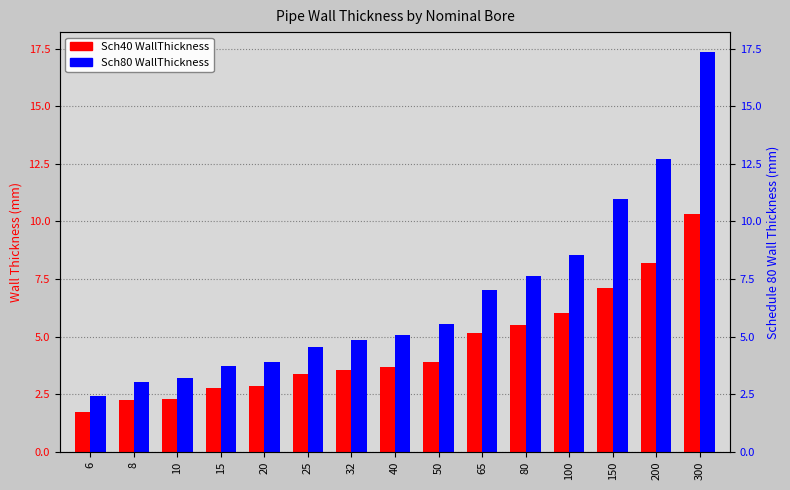

The value of Sch80 WallThickness at 150 is 11.0. True or false?

True